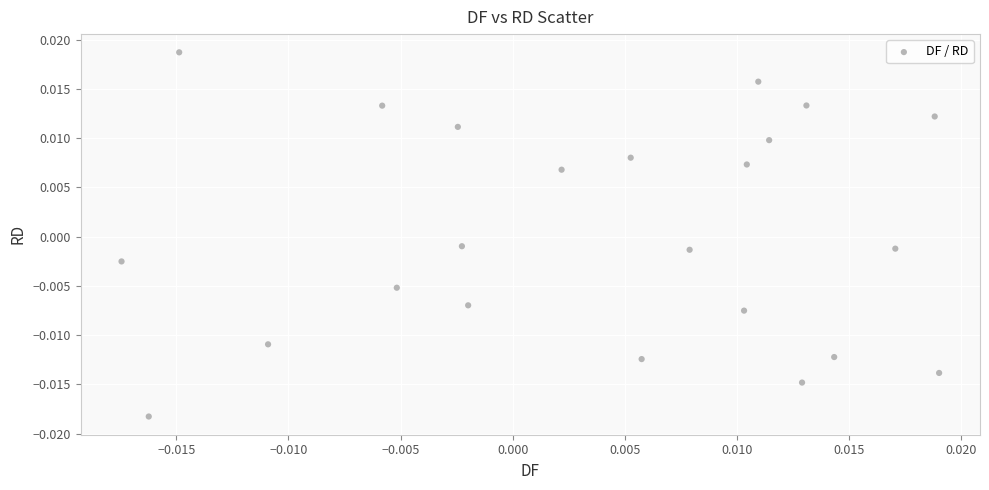

How many data points are displayed?

23